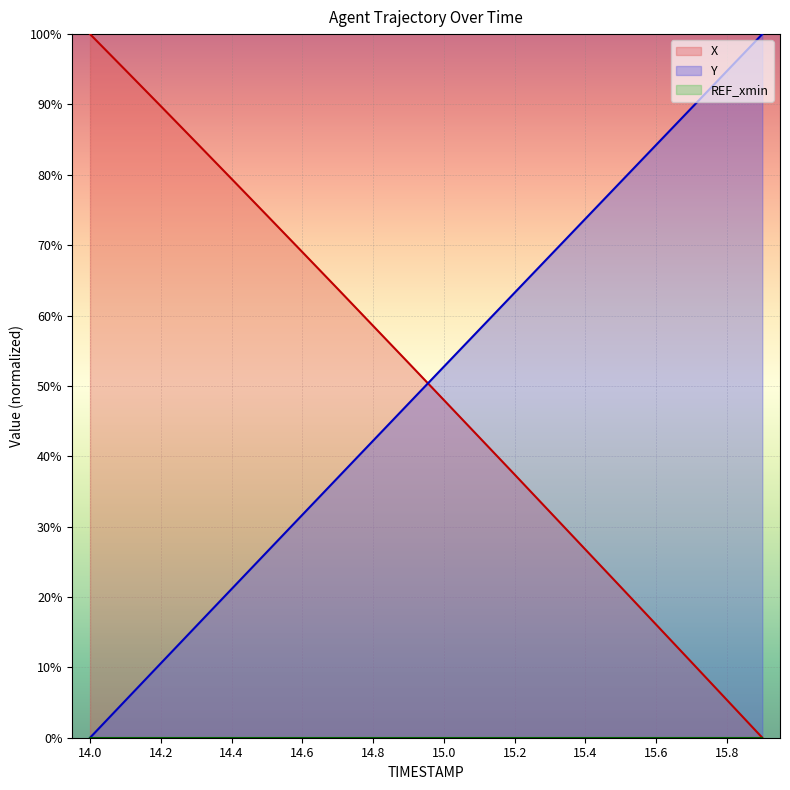

True or false: Y has a value of 63.2 at 15.2.

True